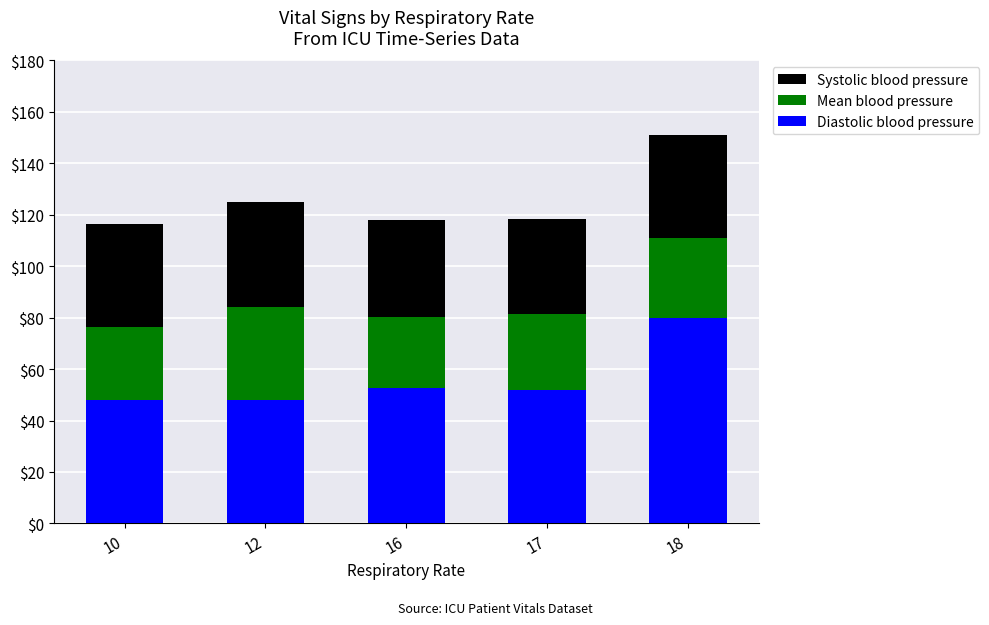

What is the sum of all Diastolic blood pressure values?

280.5